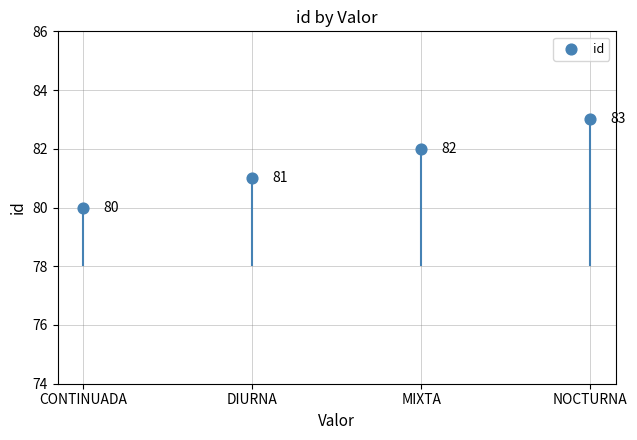

Between MIXTA and CONTINUADA, which is larger?

MIXTA